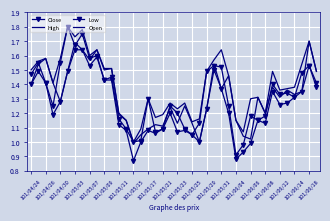

How many data points does each series have?

40